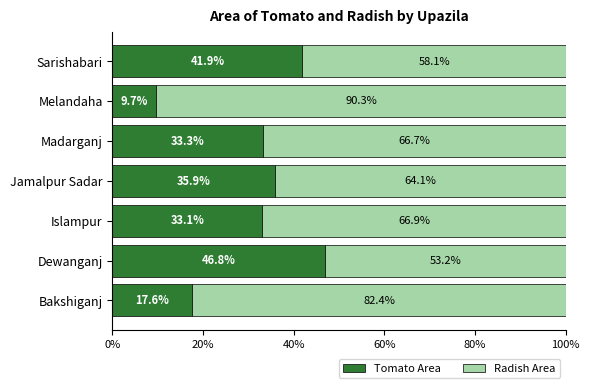

Which category has the highest value in the Tomato Area series?

Dewanganj